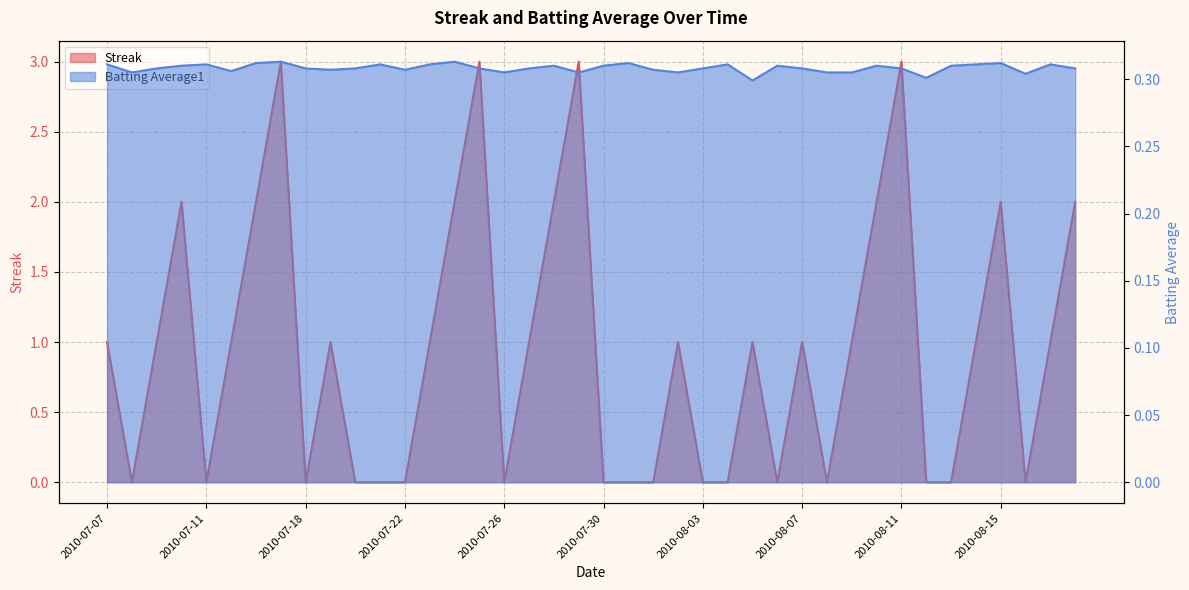

After their last crossing, which series has the higher values: Batting Average1 or Streak?

Streak